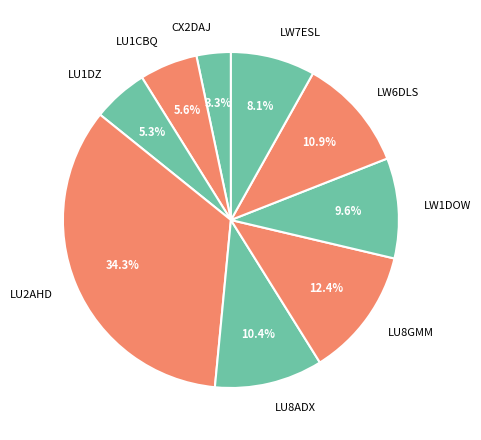

What percentage do LW7ESL and LW6DLS together represent?

19.0%